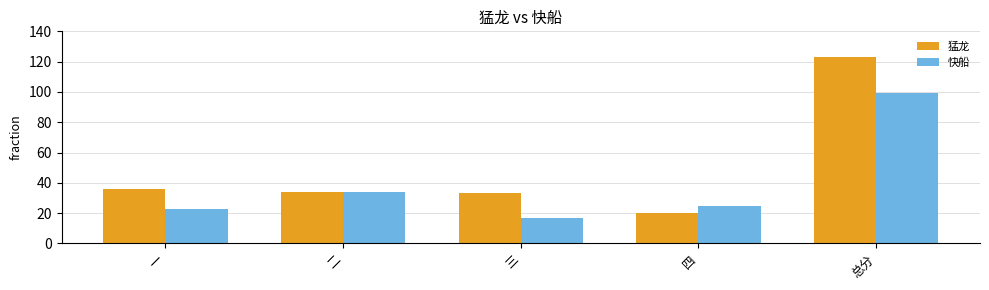

What is the sum of all 快船 values?

198